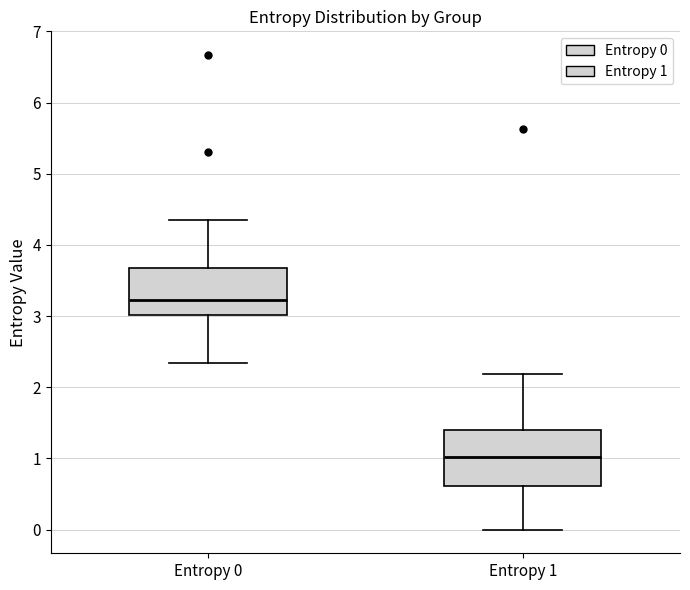

Reading left to right, read every box against the y-axis: the position of its median line, the range the box covers, and the ends of its whiskers. The values are not printed on the chart, so give them approximately, as read against the axis.

Entropy 0: median 3.2, box 3.0 to 3.7, whiskers 2.3 to 4.3
Entropy 1: median 1.0, box 0.6 to 1.4, whiskers 0.0 to 2.2